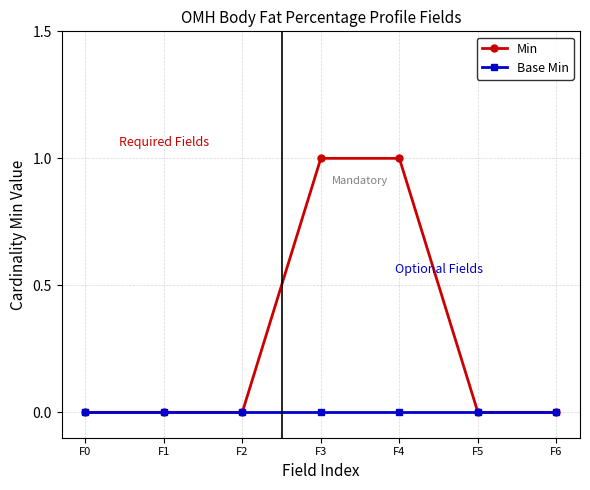

What are all the series names shown in the legend?

Min, Base Min